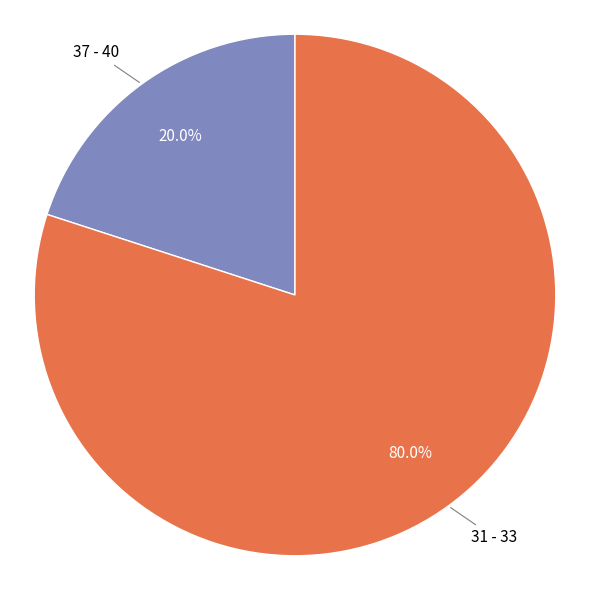

Approximately how many times larger is the value at 31 - 33 compared to 37 - 40?

4.0